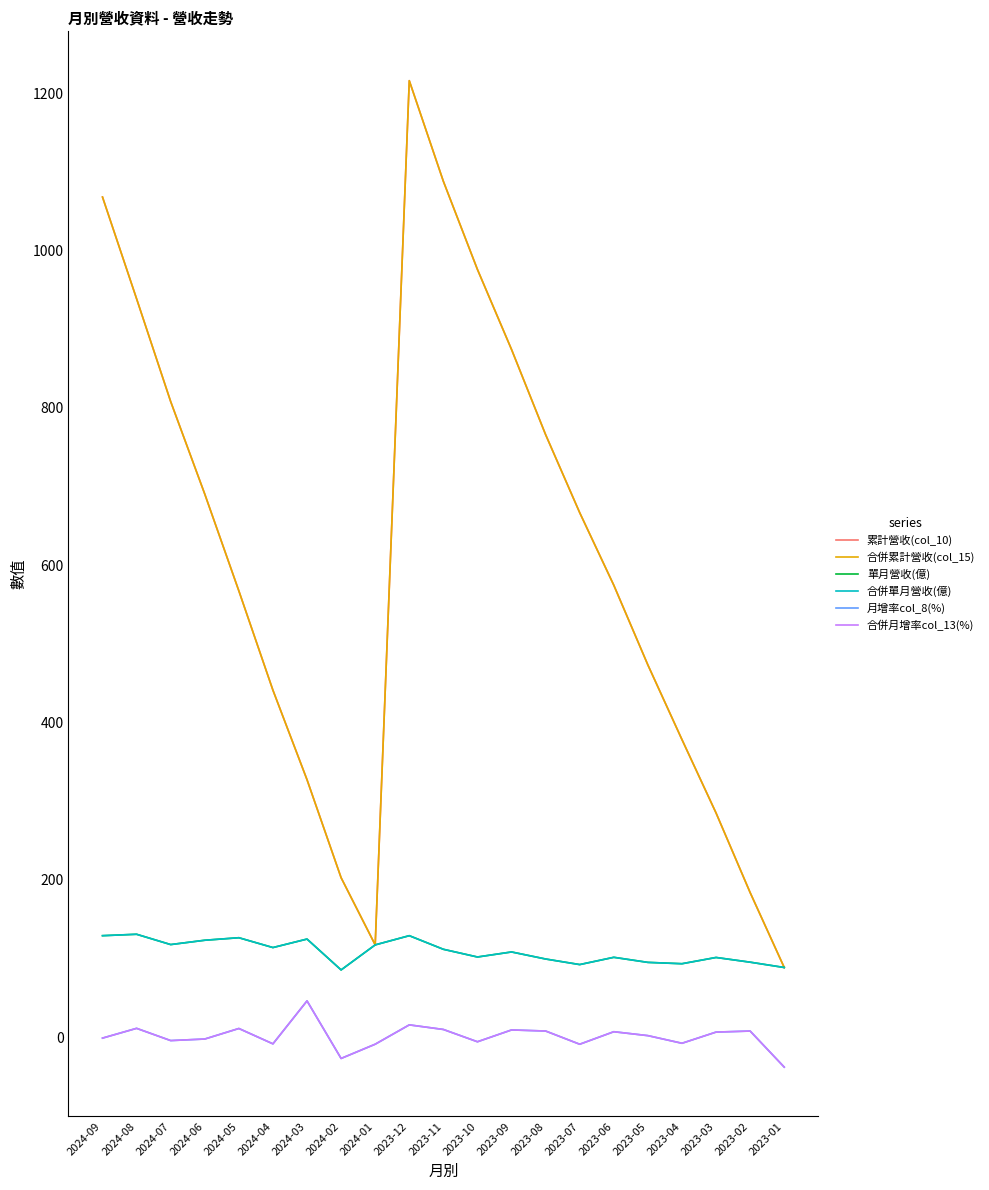

Which category has the lowest value in the 合併月增率col_13(%) series?

2023-01